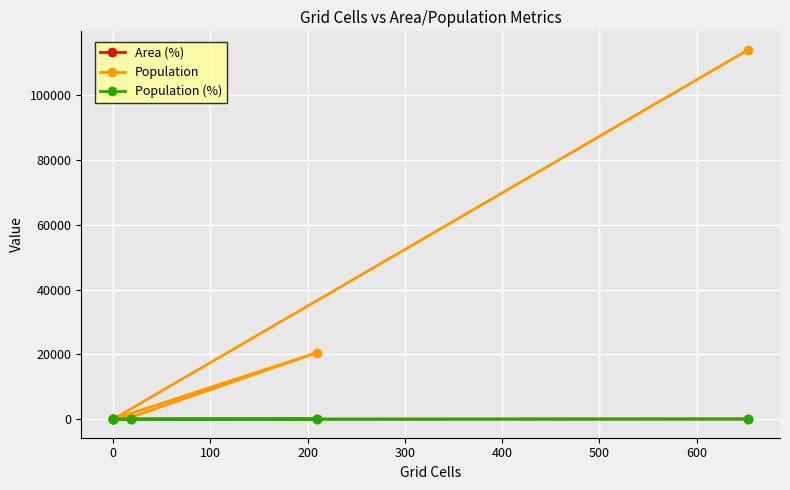

True or false: Area (%) and Population cross at least once.

False